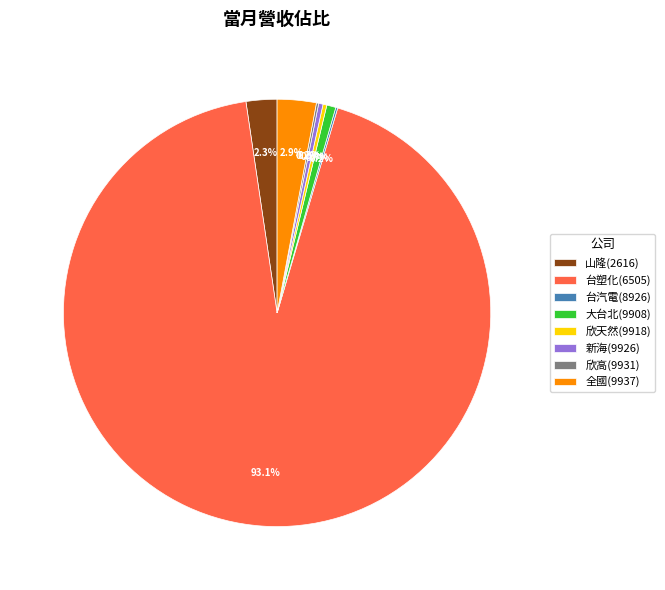

Which slice is the largest?

台塑化(6505)